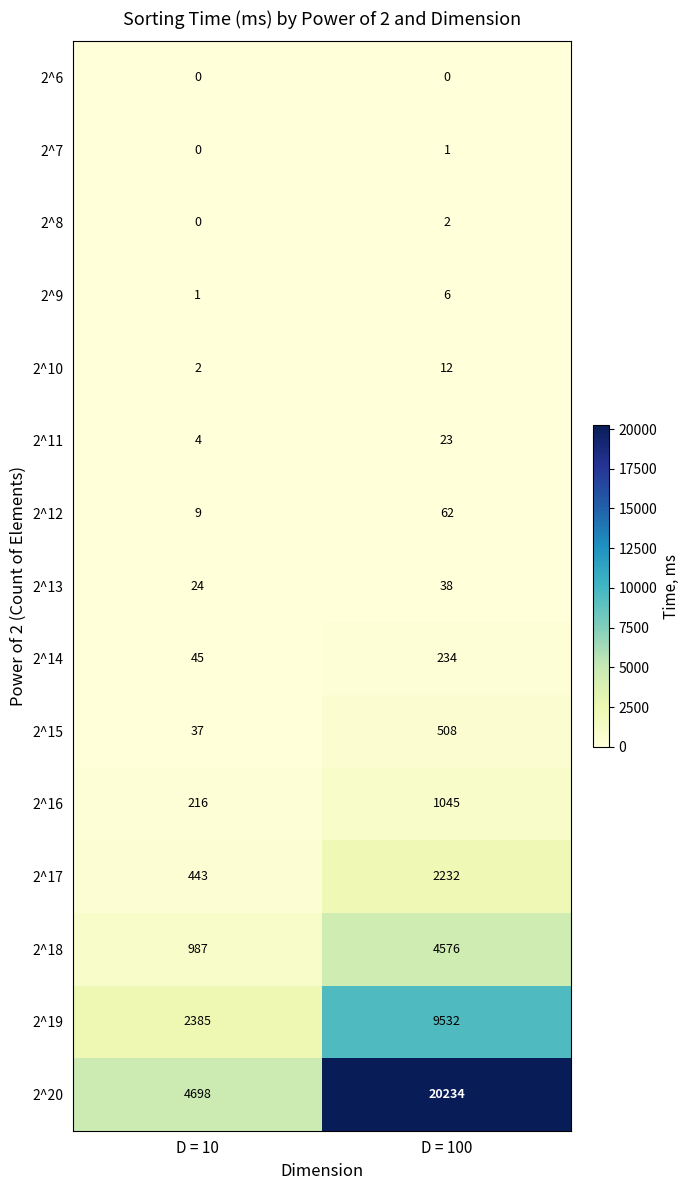

What is the spread (max minus min) of values at D = 10?

4698